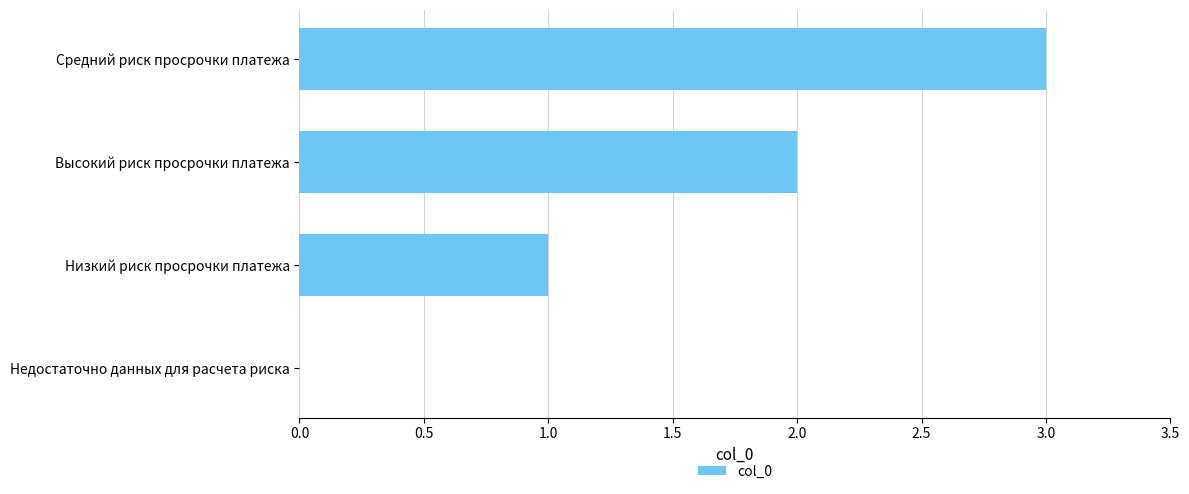

Are the bars horizontal?

Yes